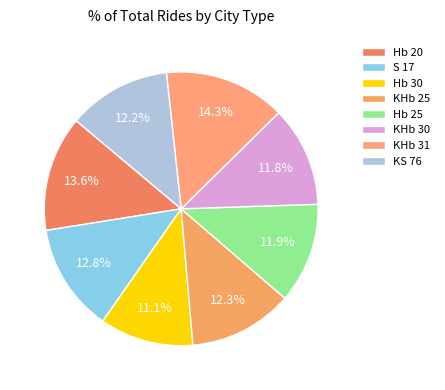

How many segments does this pie chart have?

8